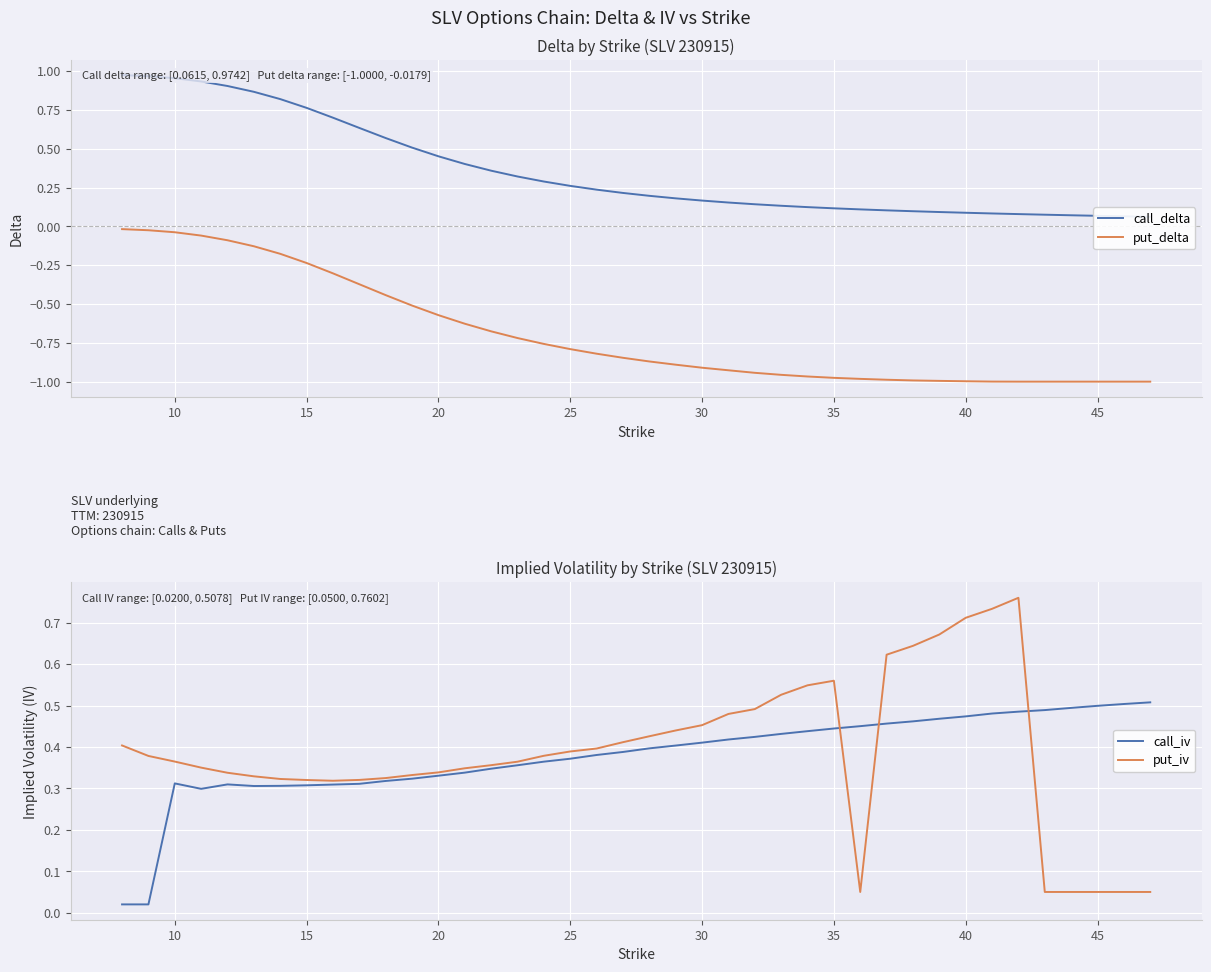

The value of put_delta at 45 is -1.0. True or false?

True